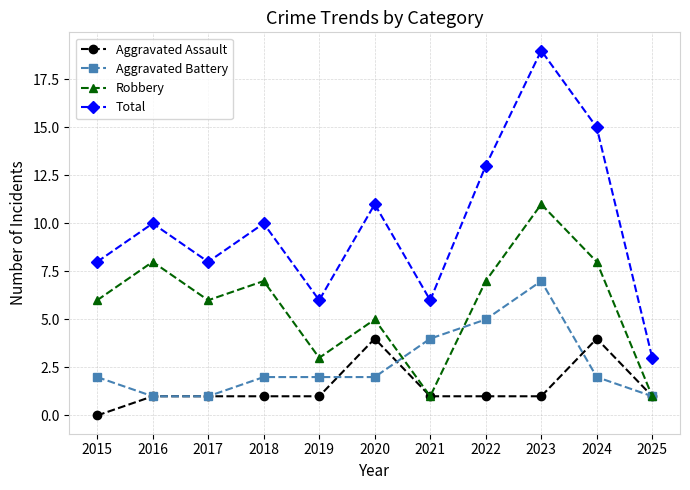

At 2024, list the series in order from largest to smallest.

Total, Robbery, Aggravated Assault, Aggravated Battery